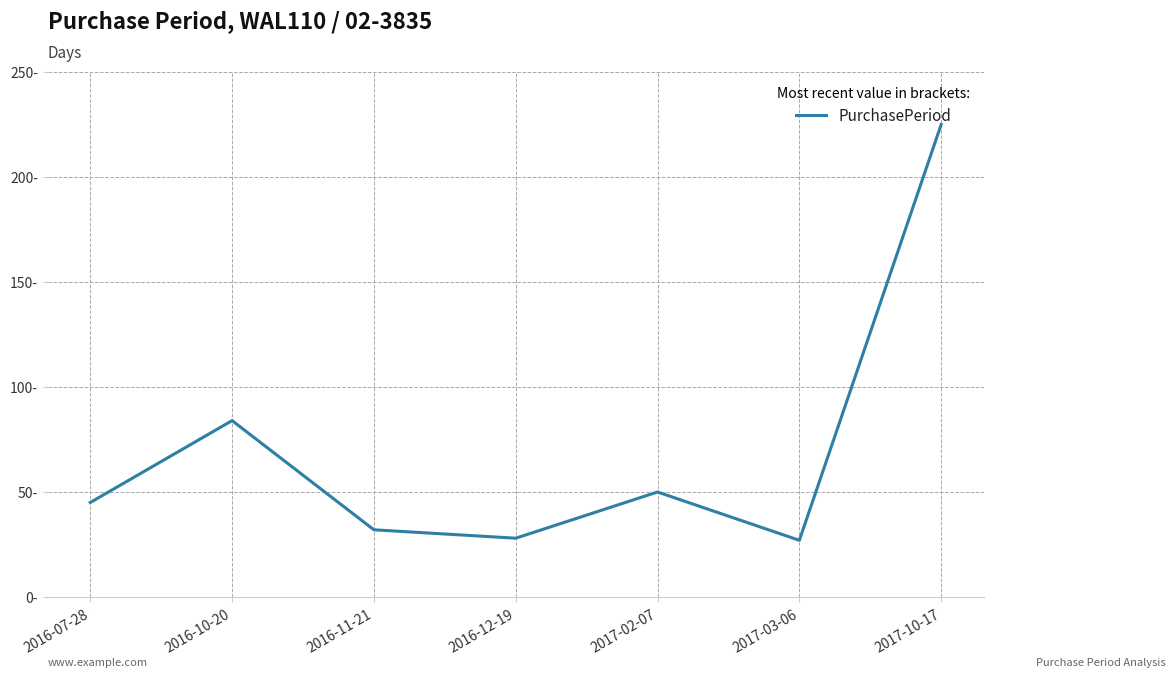

What is the label of the 4th point from the left?

2016-12-19